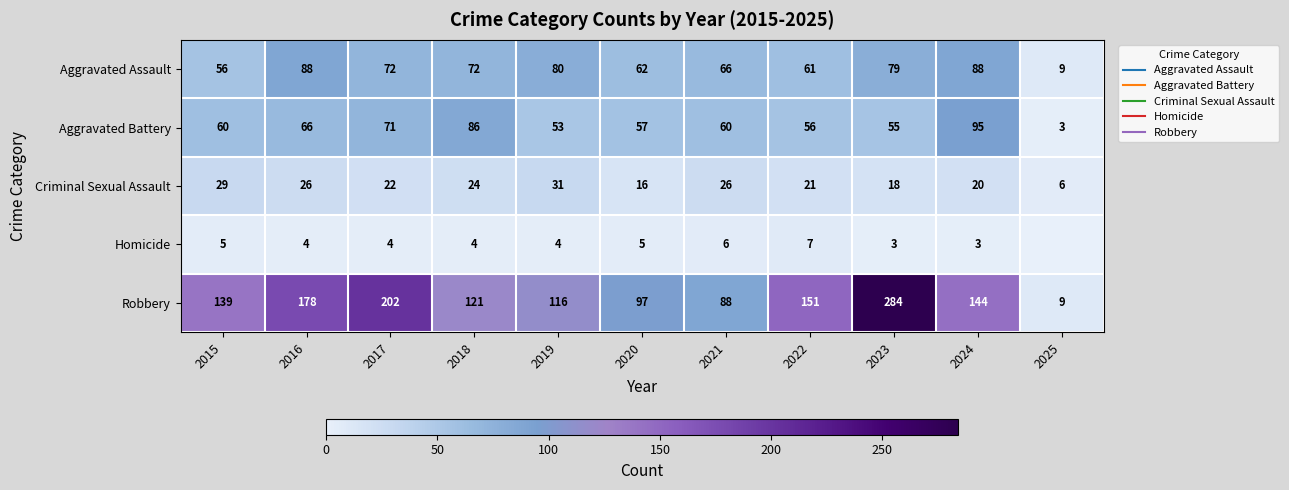

The value of Aggravated Assault at 2017 is 72. True or false?

True